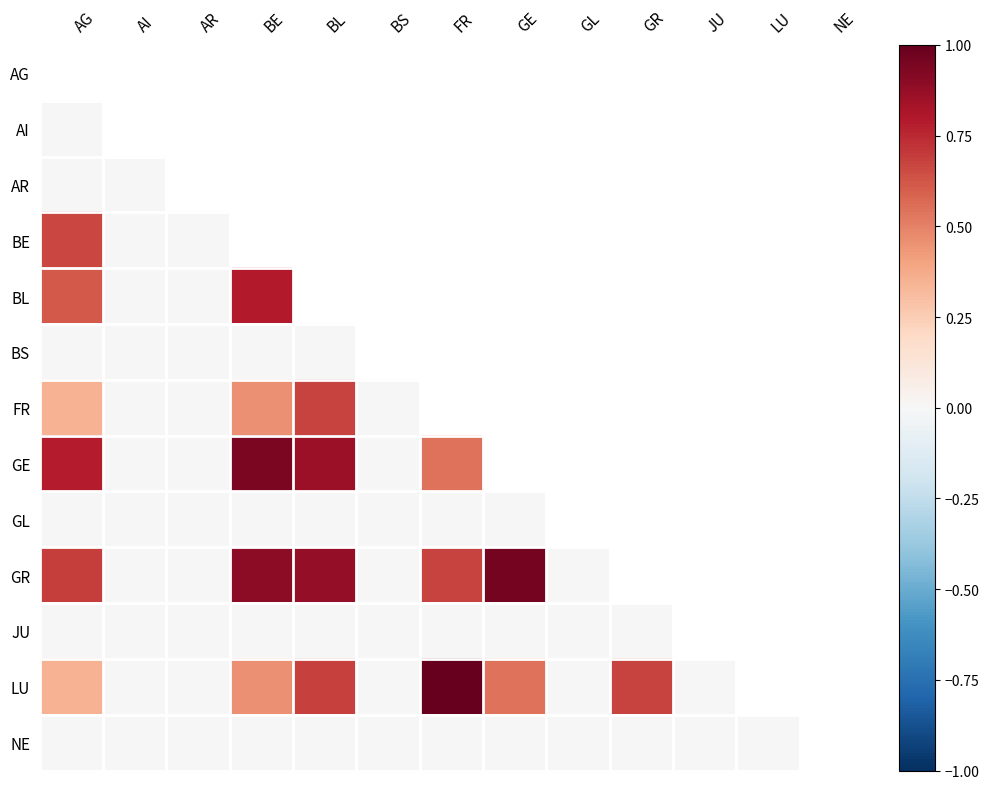

At which label does GL reach its peak?

AG